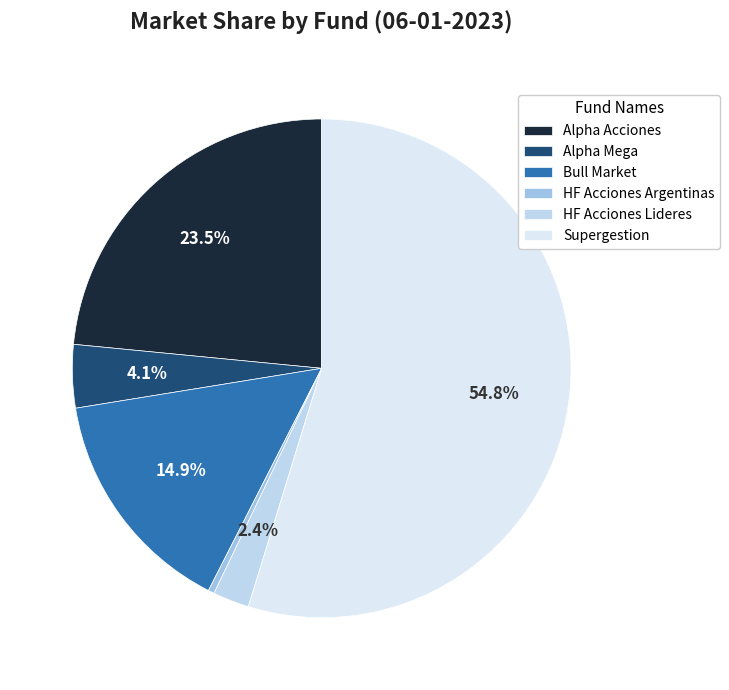

Is it true that HF Acciones Argentinas is 0% of the pie?

True